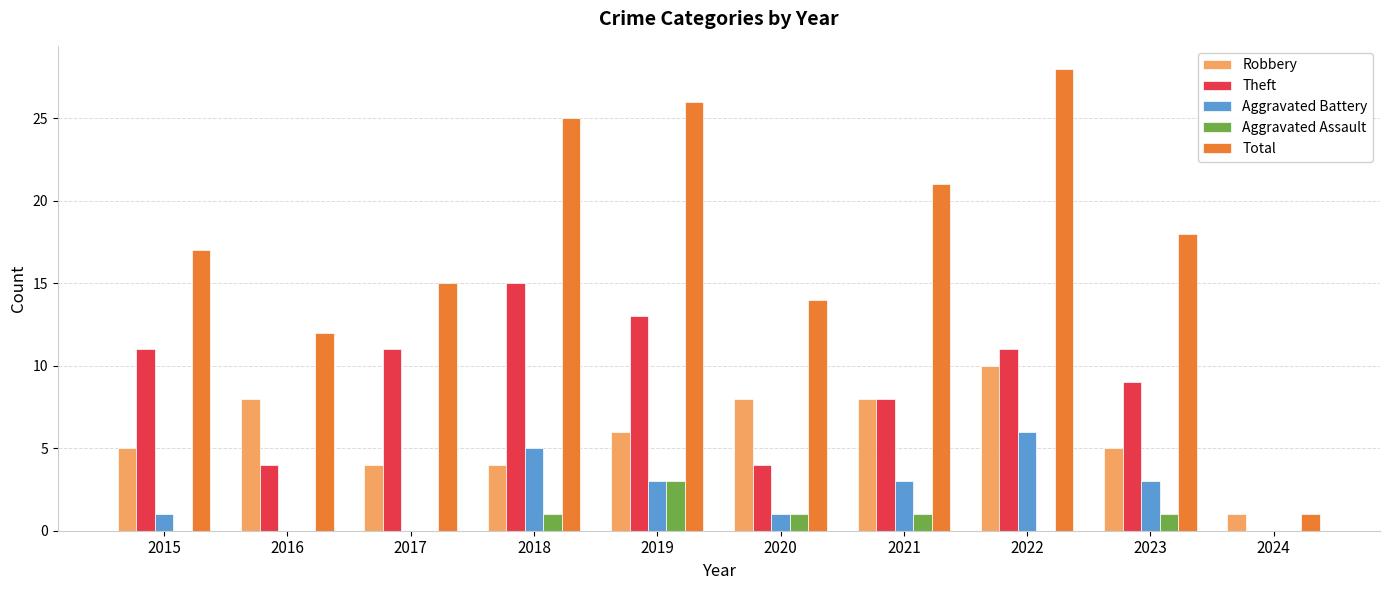

What is the spread (max minus min) of values at 2023?

17